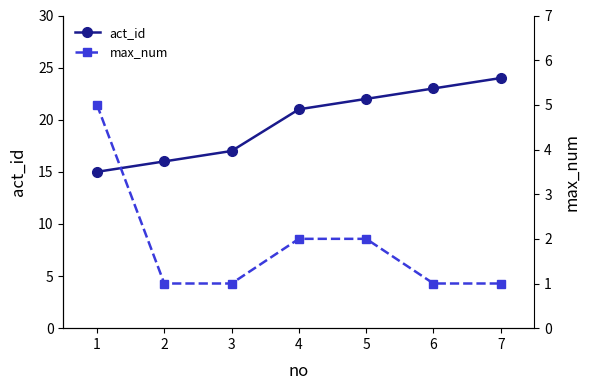

True or false: act_id has more than 2 points higher than both neighbors.

False